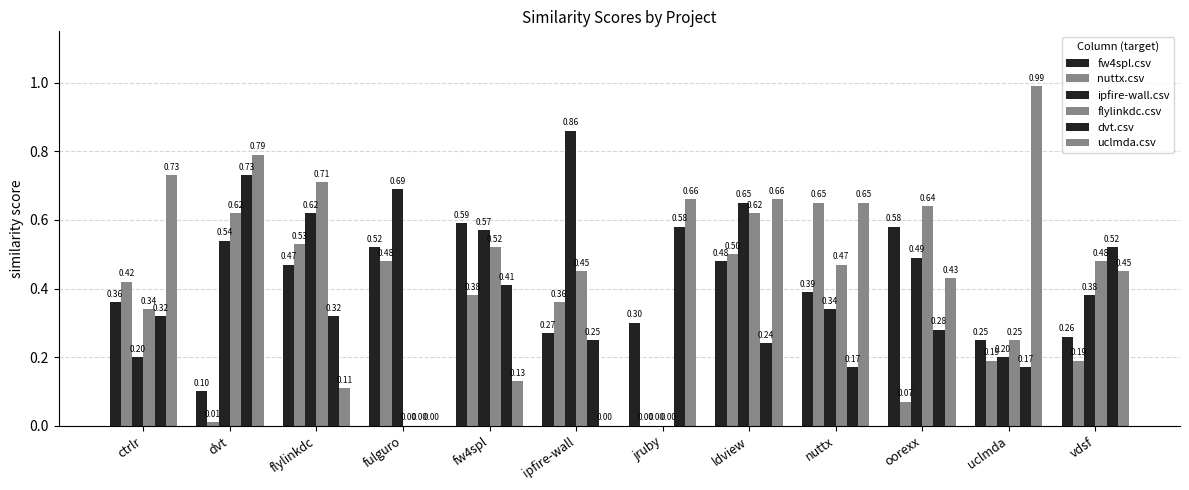

At which category is the sum across all series the highest?

ldview